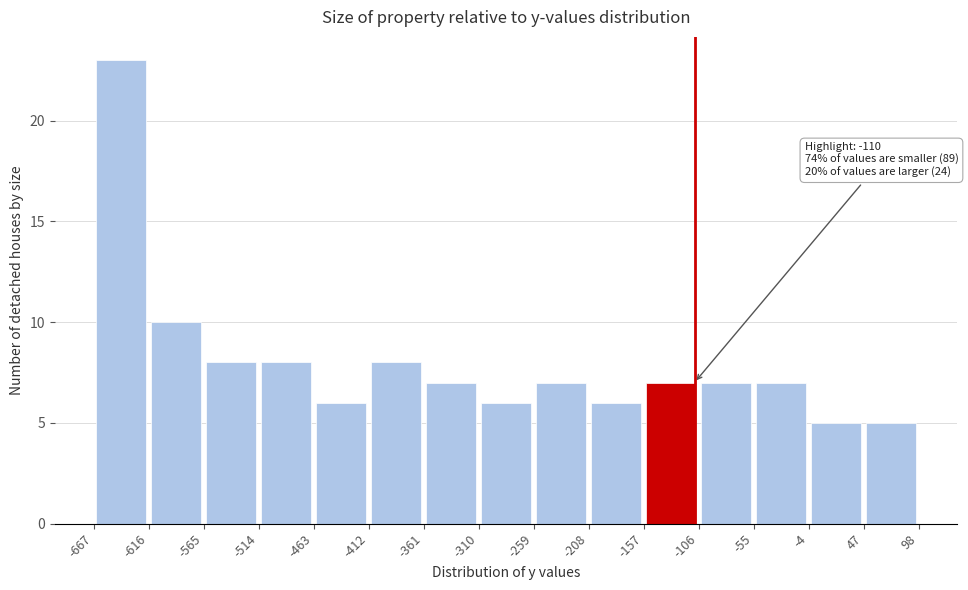

Over which range of the x-axis is the bar tallest?

-667 to -616